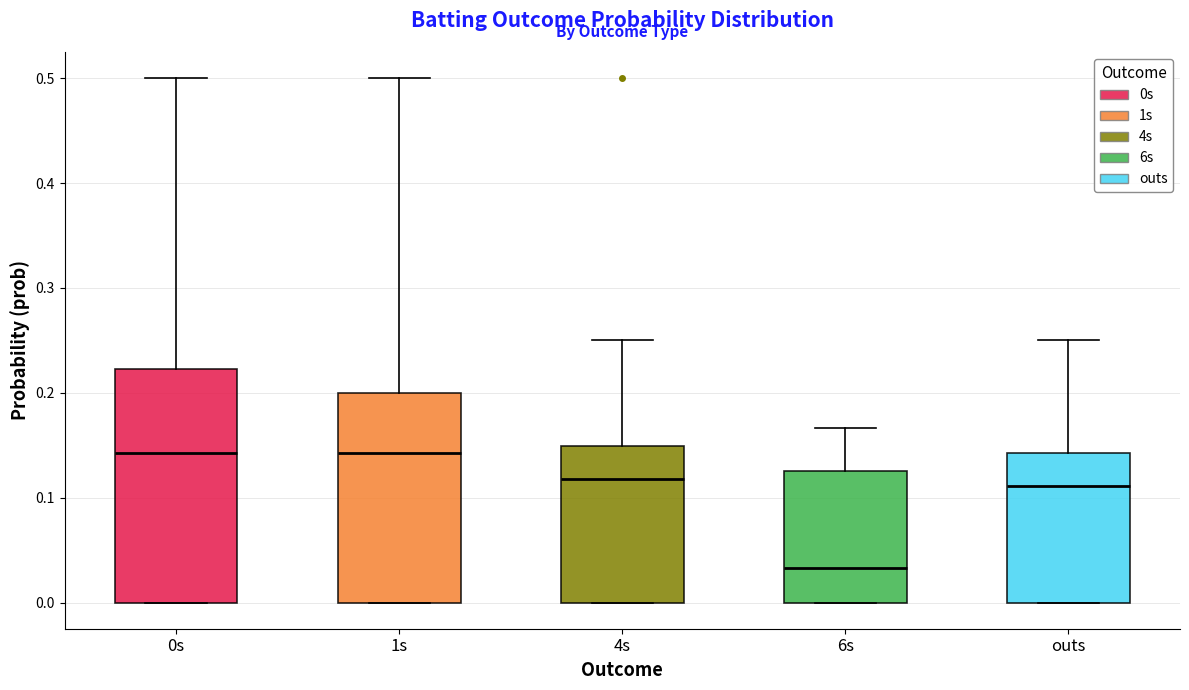

Reading left to right, read every box against the y-axis: the position of its median line, the range the box covers, and the ends of its whiskers. The values are not printed on the chart, so give them approximately, as read against the axis.

0s: median 0.14, box 0.00 to 0.22, whiskers 0.00 to 0.50
1s: median 0.14, box 0.00 to 0.20, whiskers 0.00 to 0.50
4s: median 0.12, box 0.00 to 0.15, whiskers 0.00 to 0.25
6s: median 0.03, box 0.00 to 0.13, whiskers 0.00 to 0.17
outs: median 0.11, box 0.00 to 0.14, whiskers 0.00 to 0.25